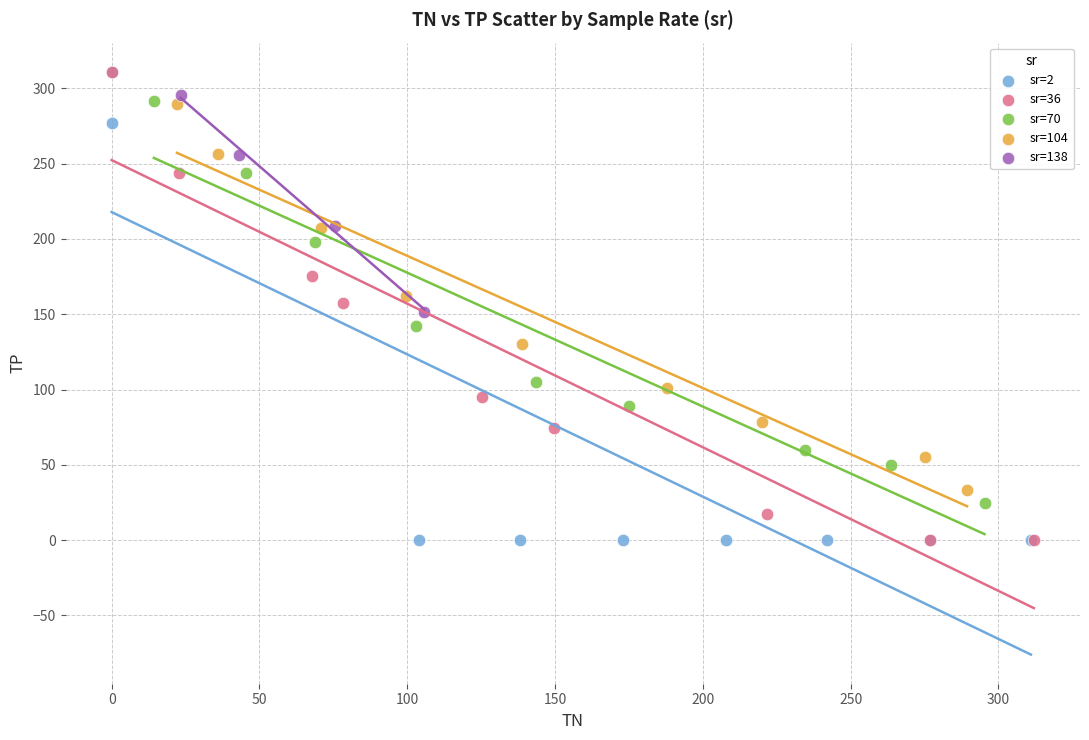

What are all the series names shown in the legend?

sr=2, sr=36, sr=70, sr=104, sr=138